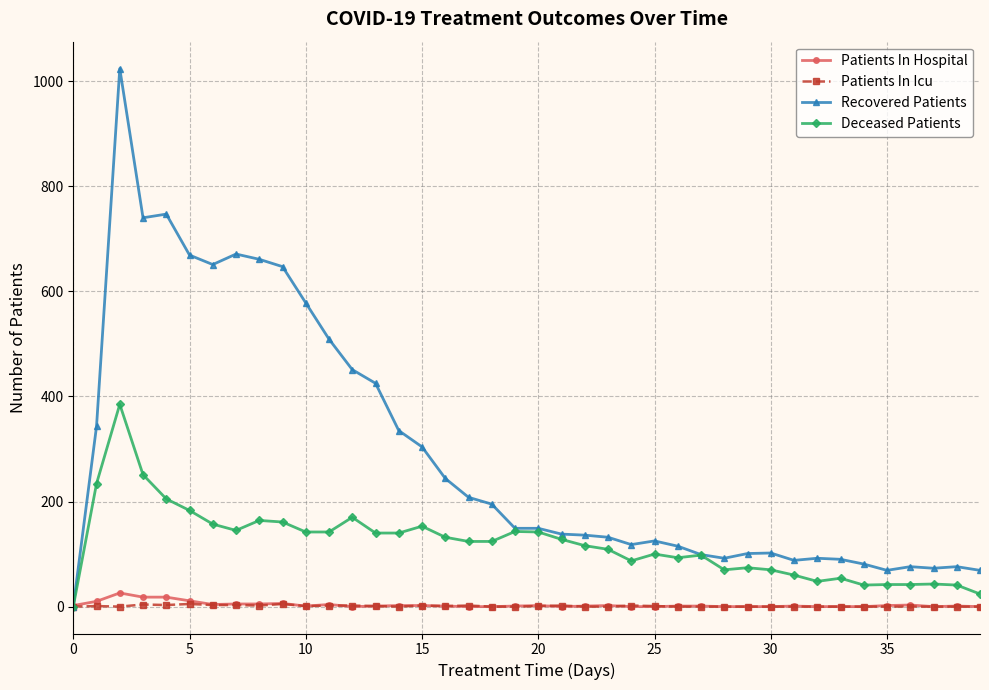

Which series has the largest total across all categories?

Recovered Patients